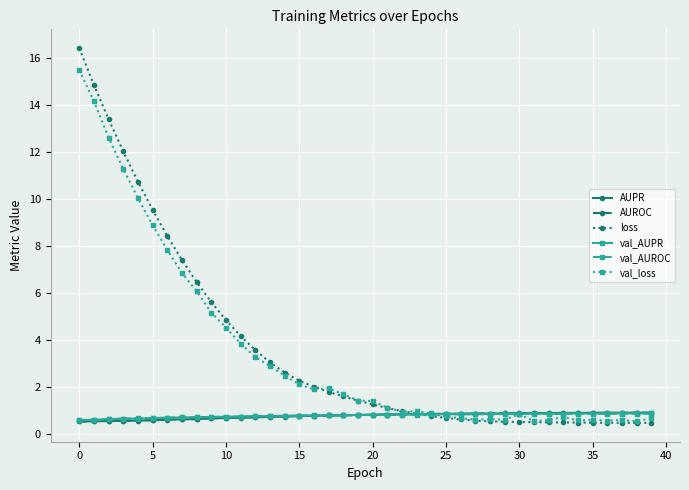

What is the value of the val_AUROC point at the 17th from the left?

0.8